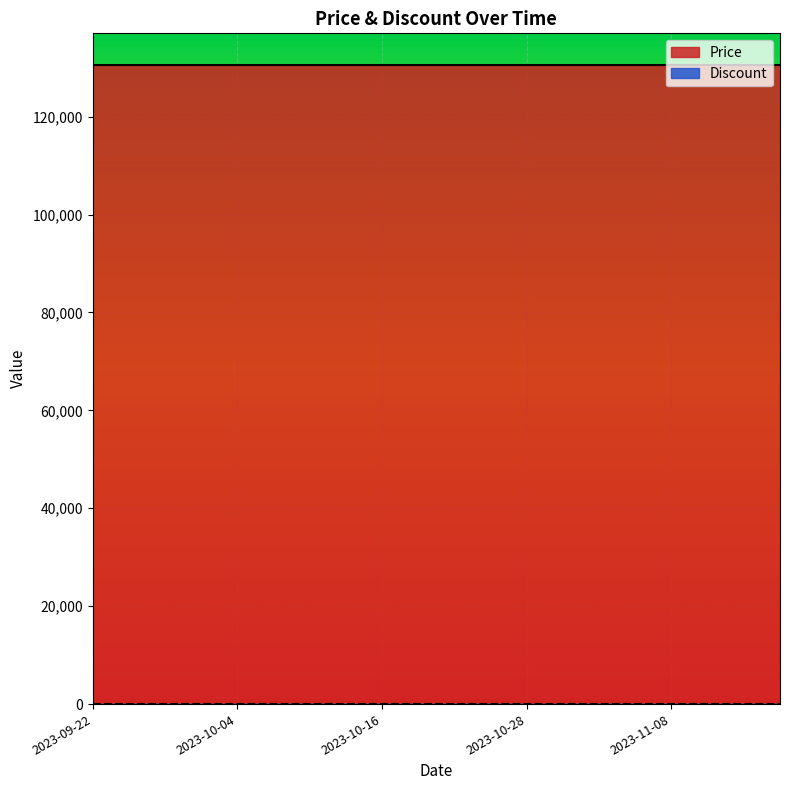

Is the value of Price at 2023-10-10 greater than the value of Discount at 2023-11-17?

Yes